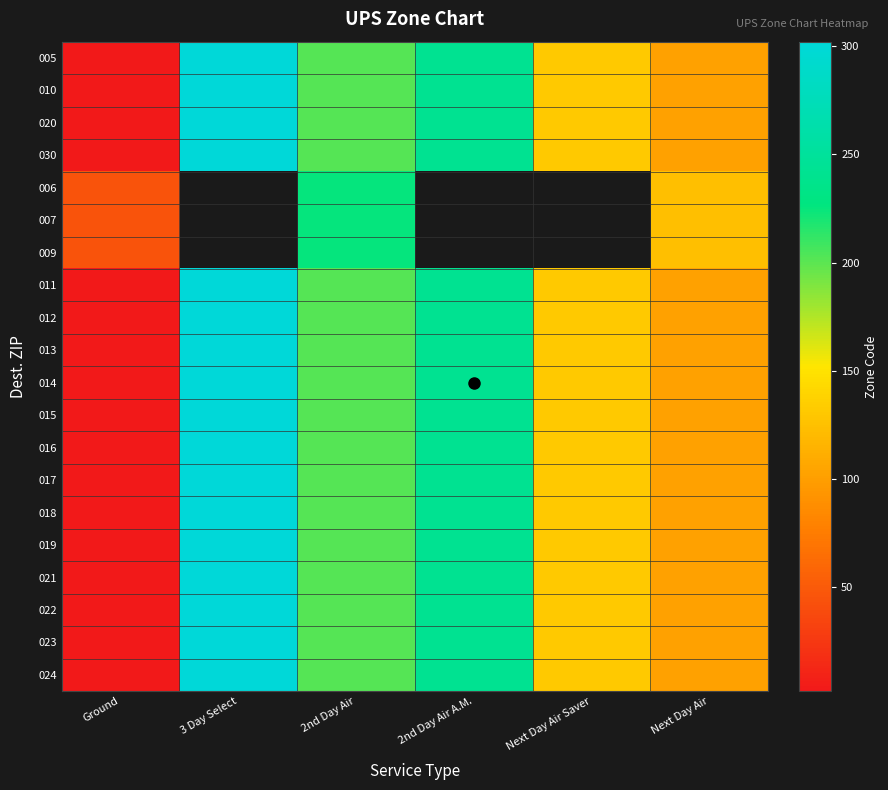

At which label does 012 first exceed 202?

3 Day Select